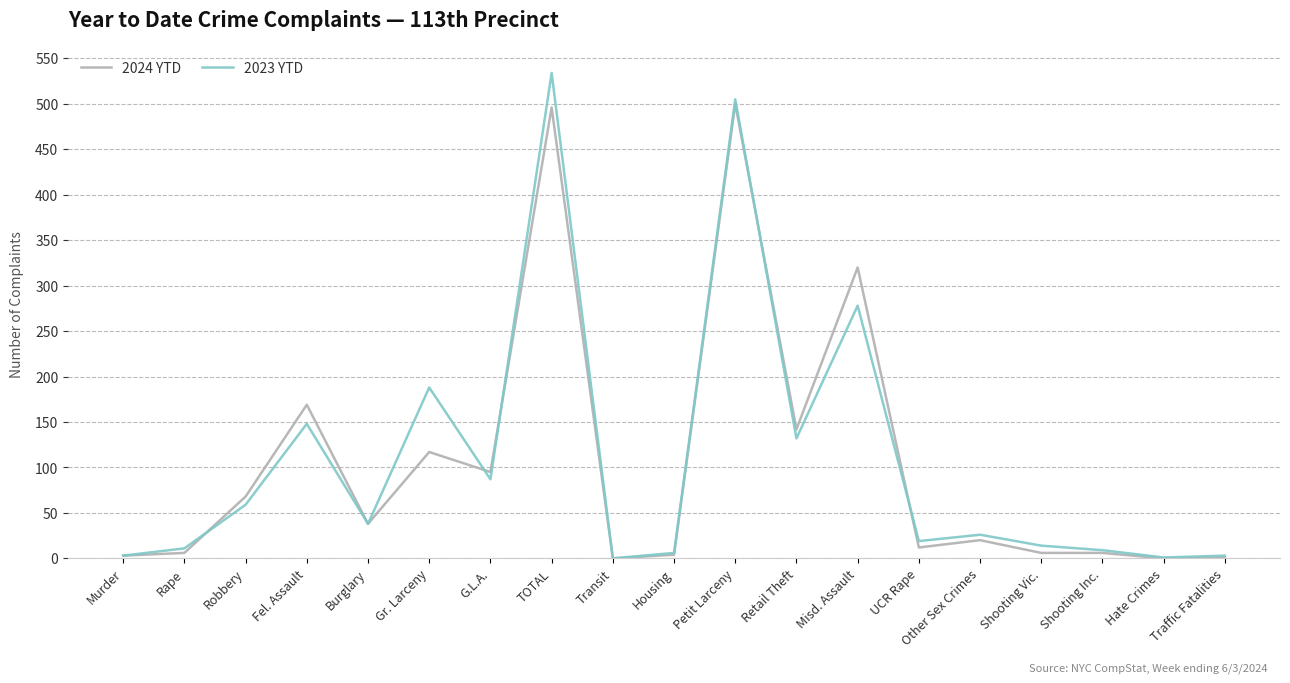

What is the total value across all series at Petit Larceny?

1005